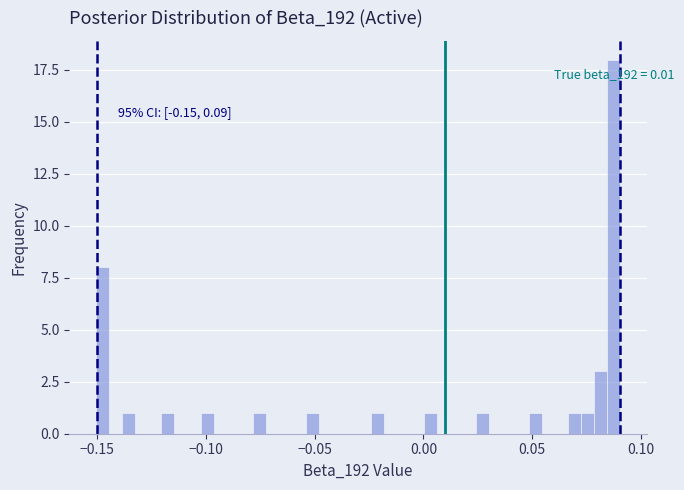

Around what value on the x-axis is the tallest bar? Give the approximate position of its centre, as read against the axis.

0.090